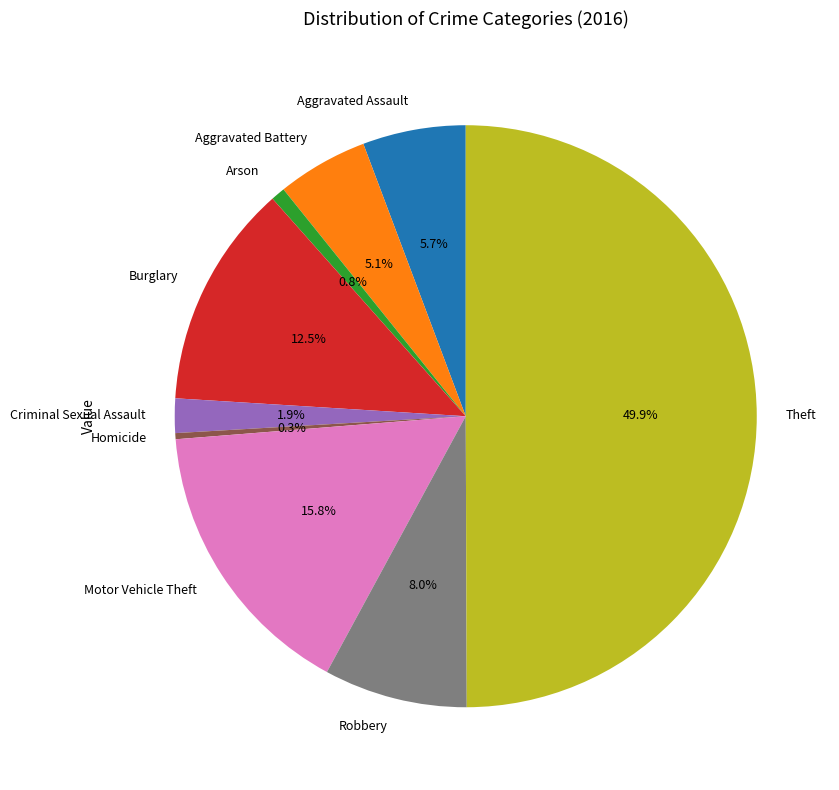

Which slice is the largest?

Theft